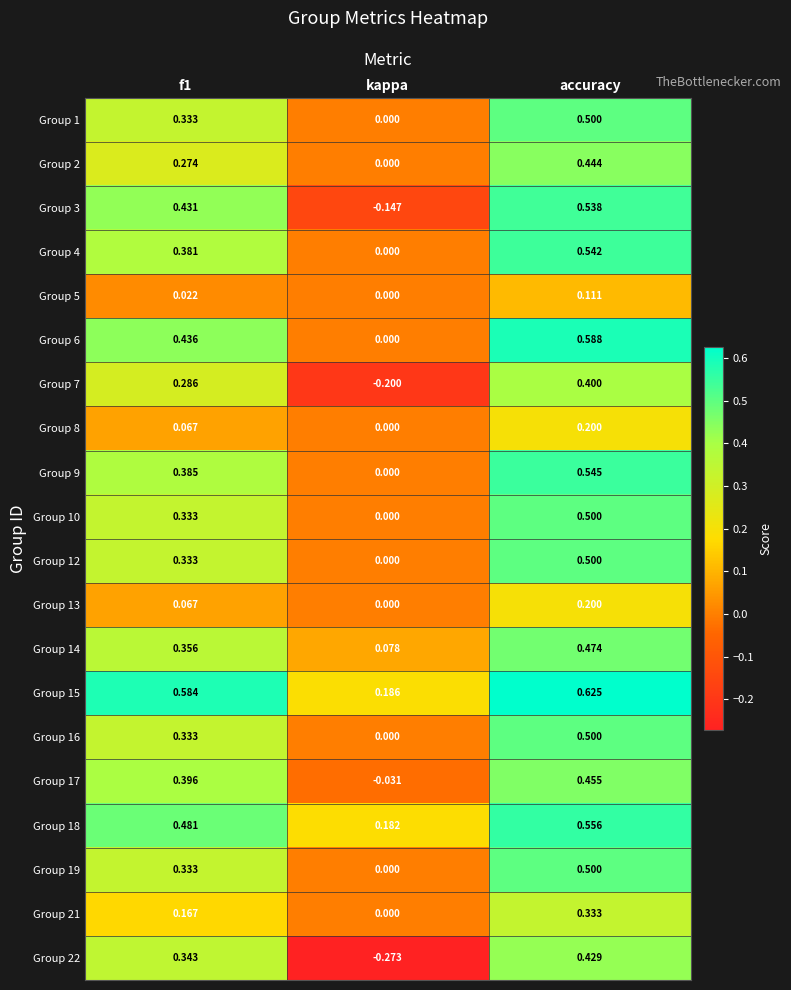

Which category has the highest value in the Group 18 series?

accuracy